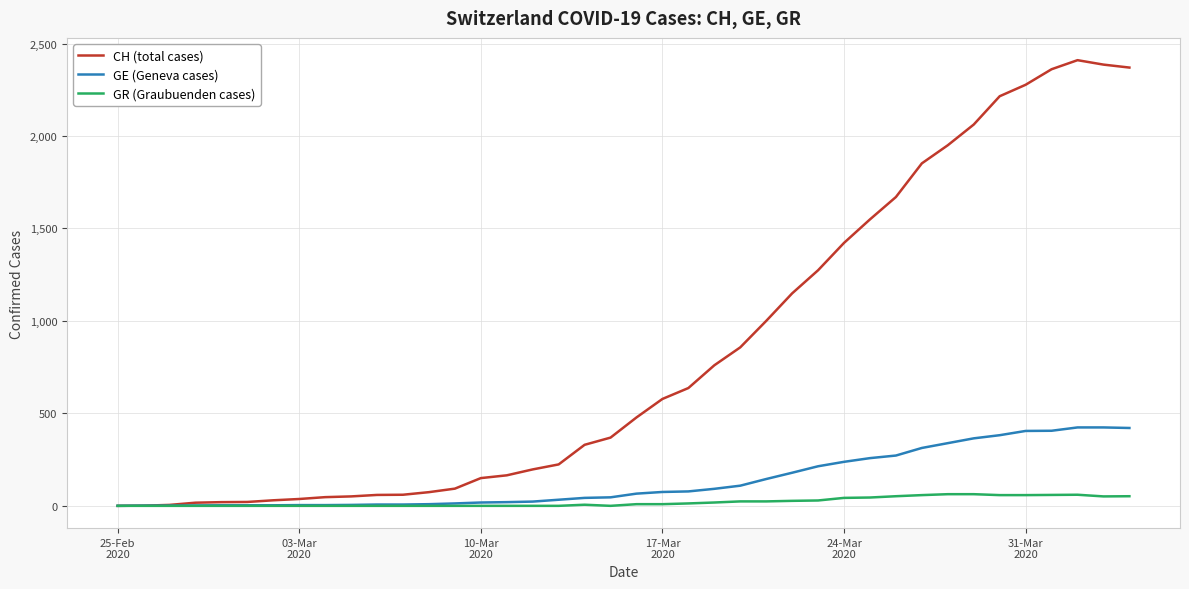

List the series in order of their peak value, highest first.

CH (total cases), GE (Geneva cases), GR (Graubuenden cases)